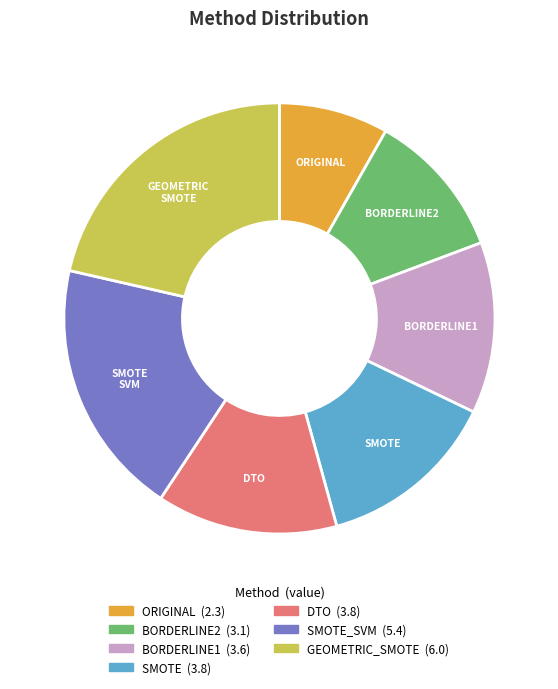

Is there a majority slice in this chart?

No